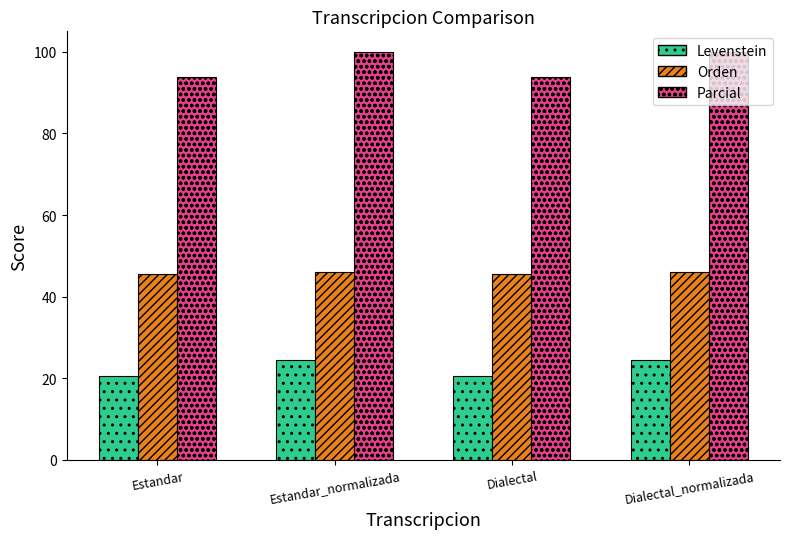

What is the difference between the second highest and minimum values in the Orden series?

0.7